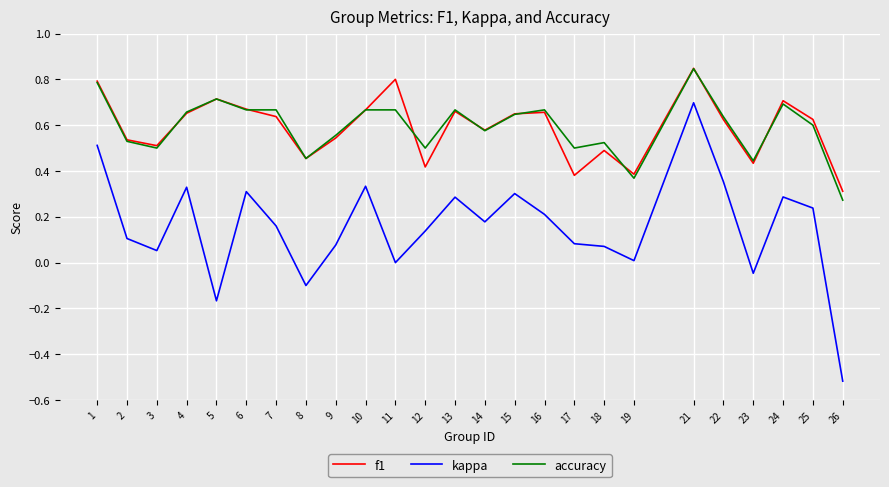

The value of f1 at 15 is 0.3. True or false?

False